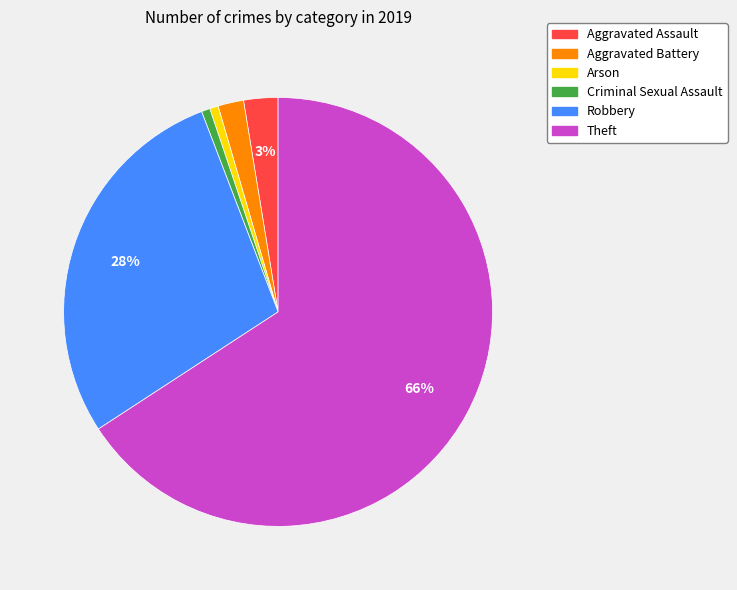

Is it true that Aggravated Battery is 13% of the pie?

False